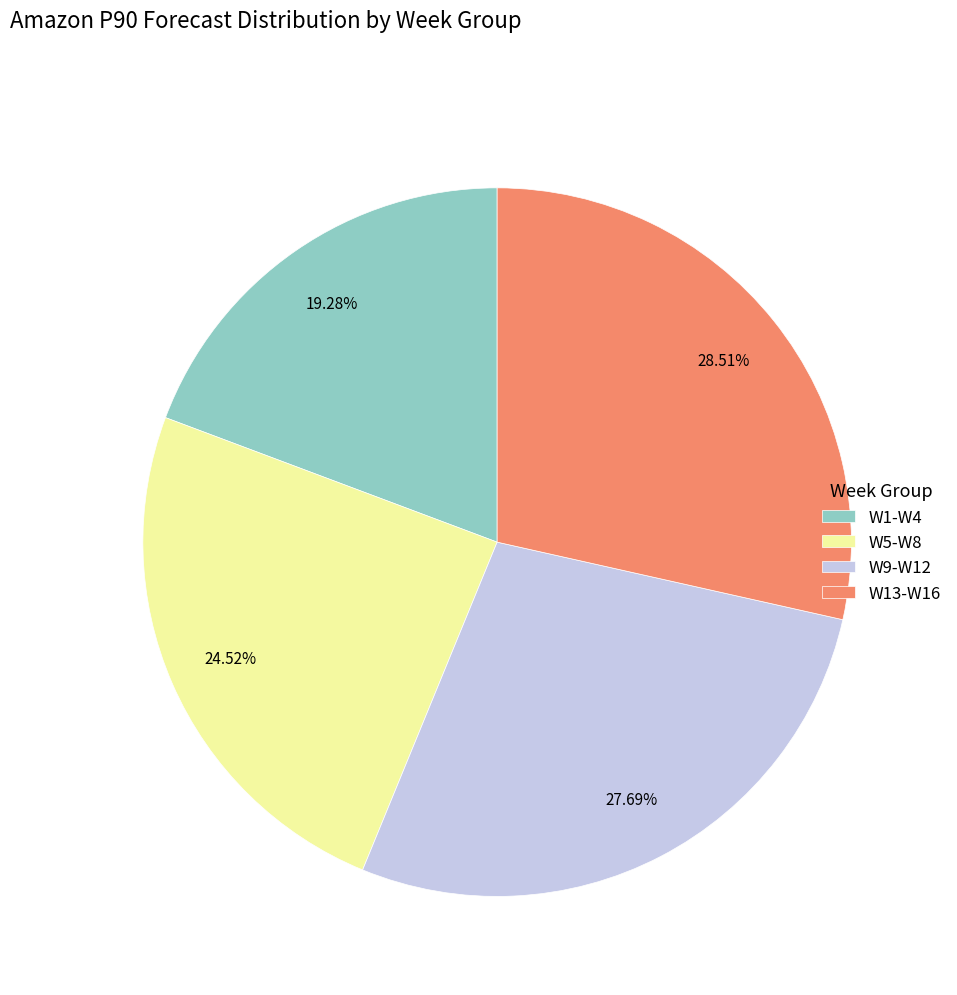

Is W1-W4 the majority of the pie?

No